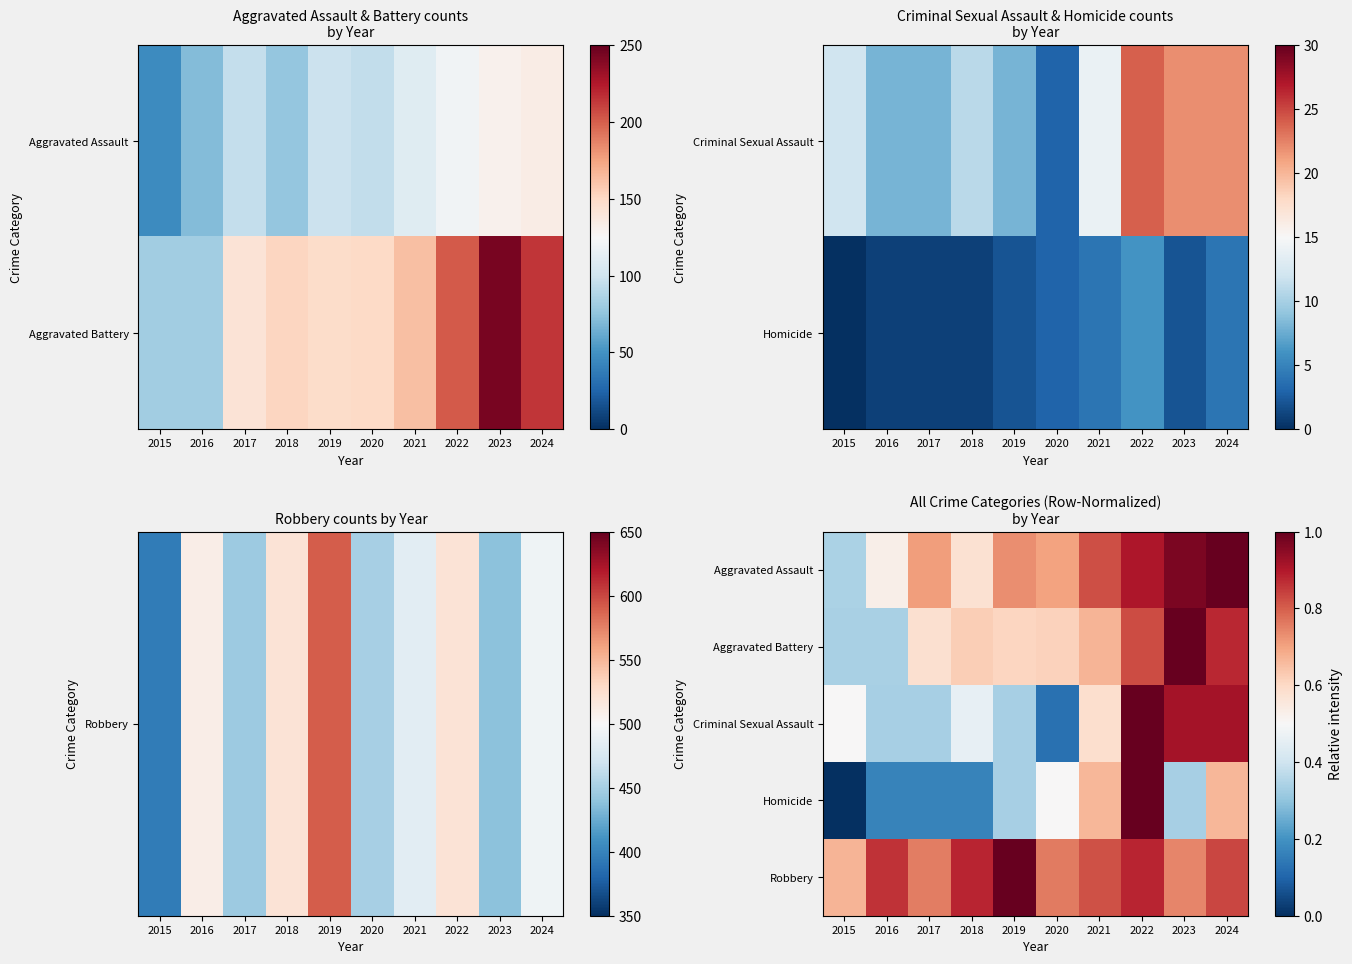

Count the Aggravated Battery values in the range 0 to 1.

10